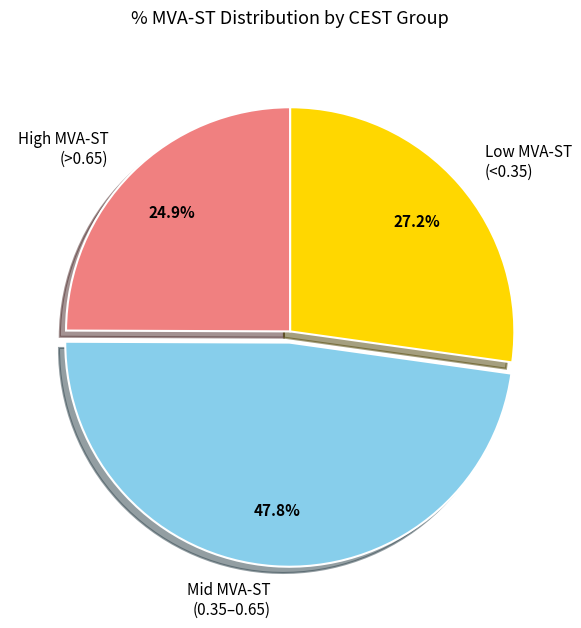

Rank the categories by value from highest to lowest.

Mid MVA-ST (0.35–0.65), Low MVA-ST (<0.35), High MVA-ST (>0.65)